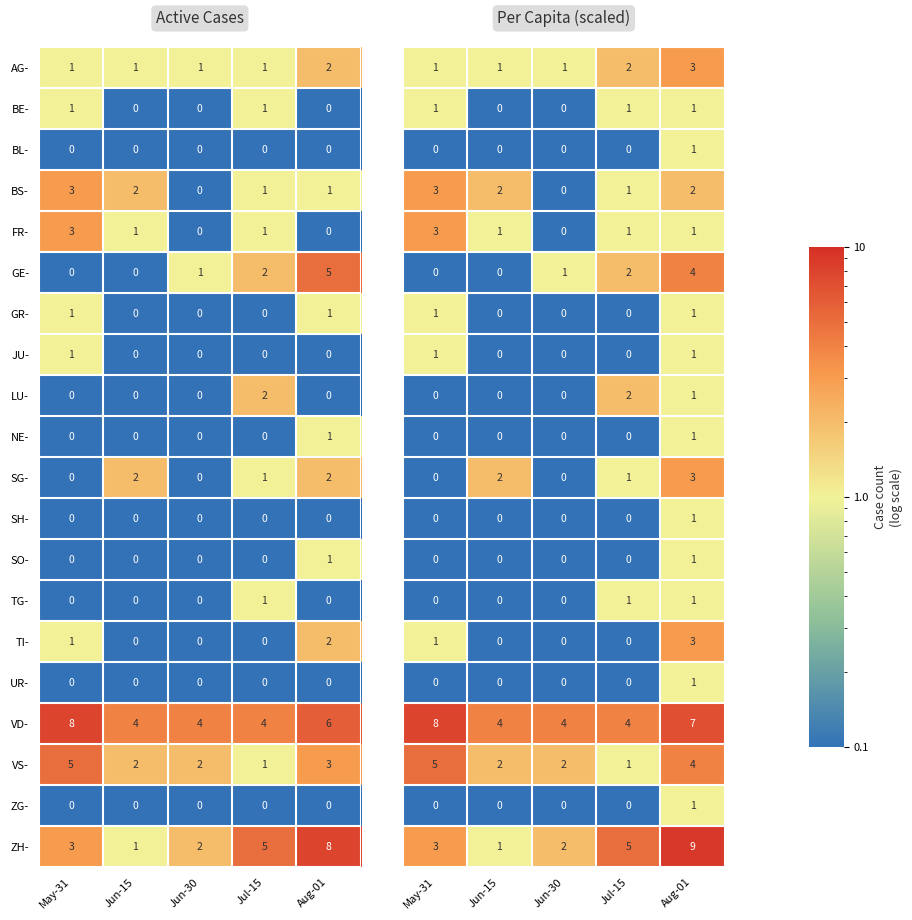

What is the difference between the maximum and minimum values in the VS- series?

4